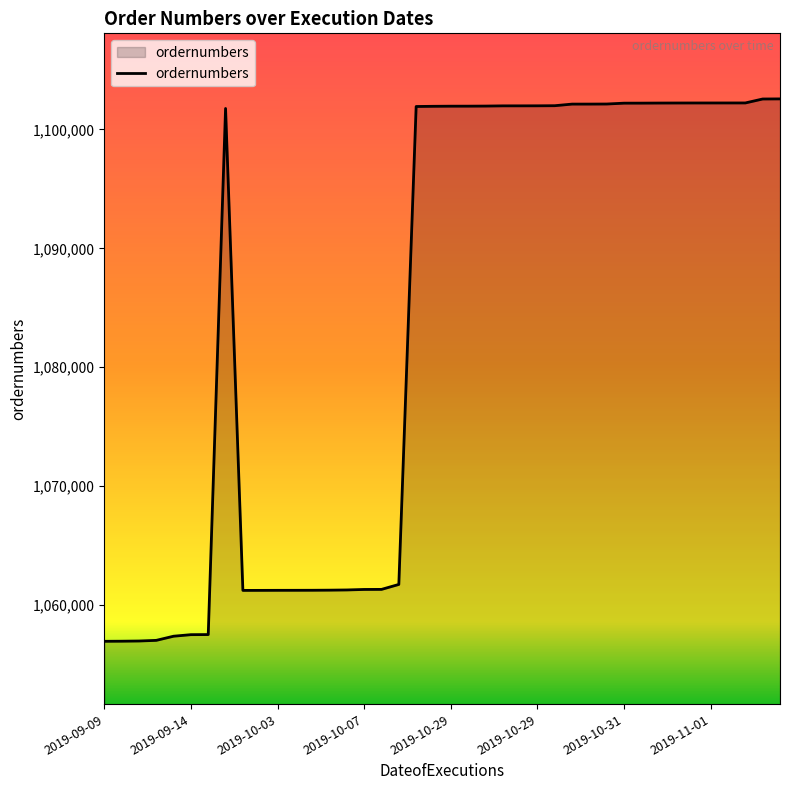

What is the maximum value shown in the chart?

1102564